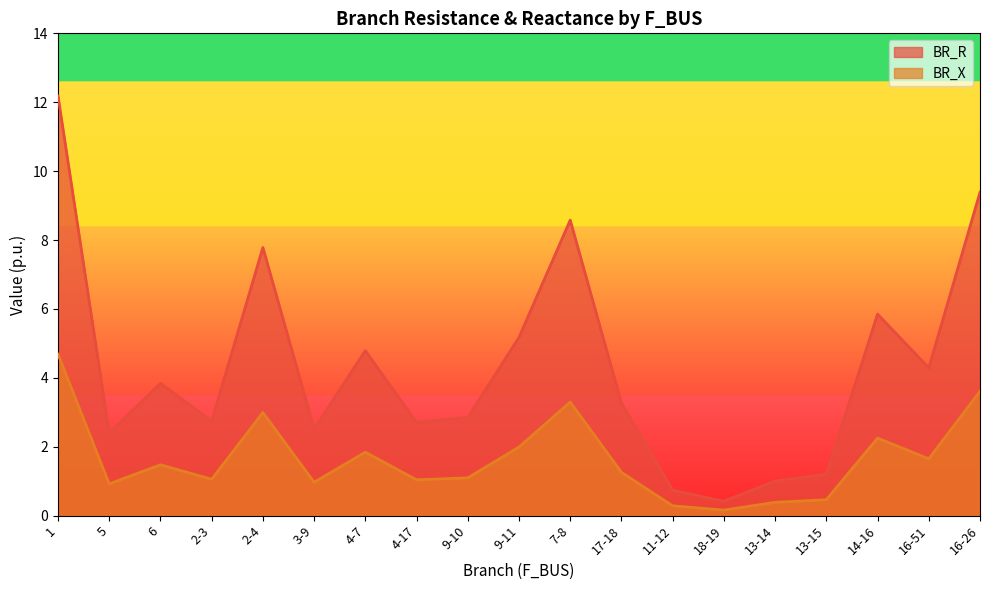

List the labels in order of BR_X value, largest first.

1, 16-26, 7-8, 2-4, 14-16, 9-11, 4-7, 16-51, 6, 17-18, 9-10, 2-3, 4-17, 3-9, 5, 13-15, 13-14, 11-12, 18-19